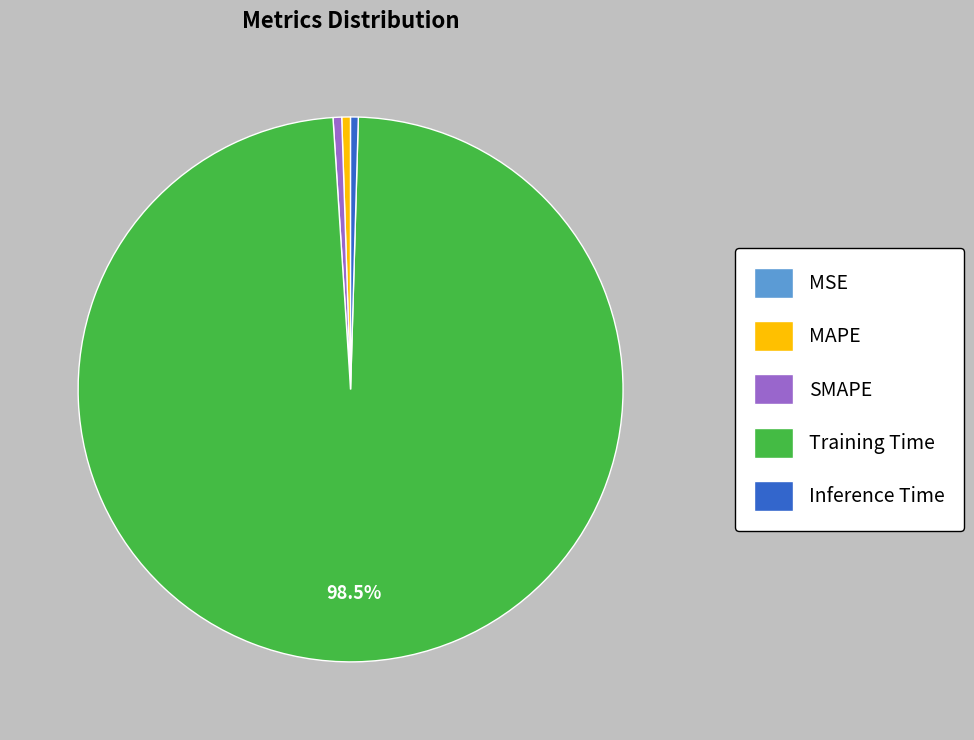

Between Inference Time and Training Time, which is larger?

Training Time